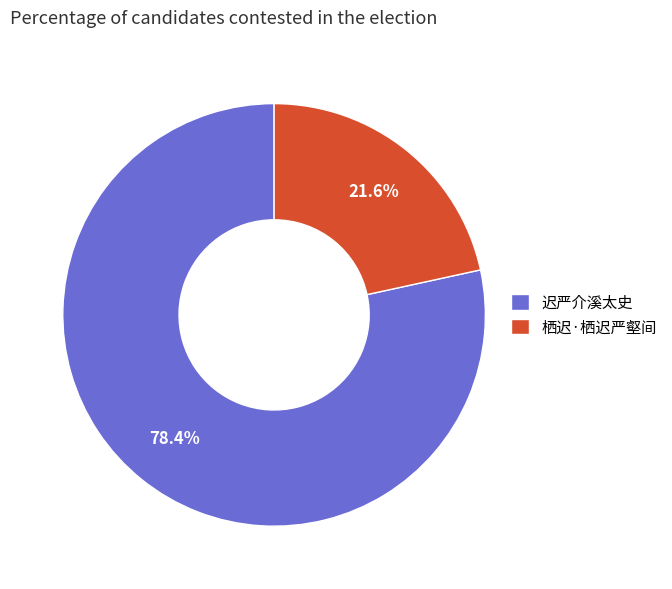

Which slice is the largest?

迟严介溪太史